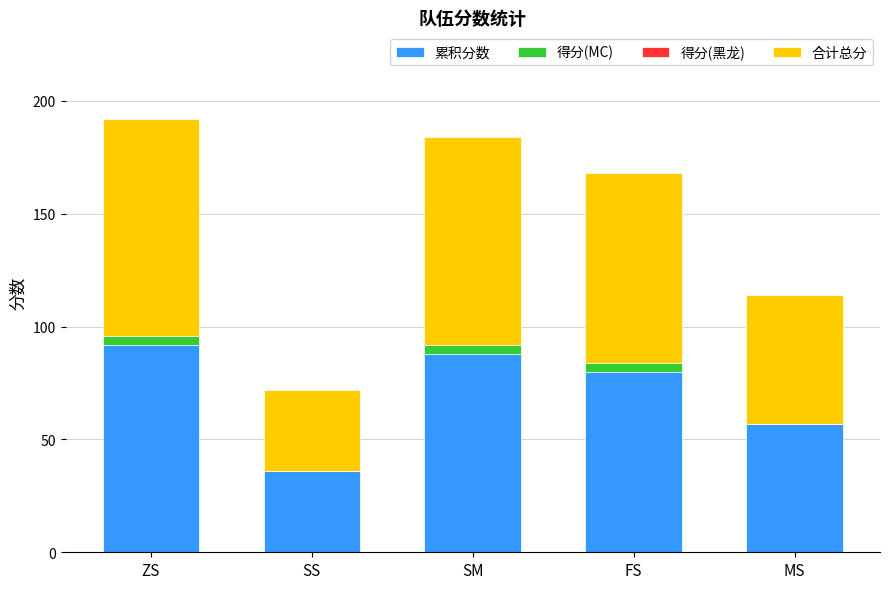

True or false: 累积分数 has a value of 36 at SS.

True